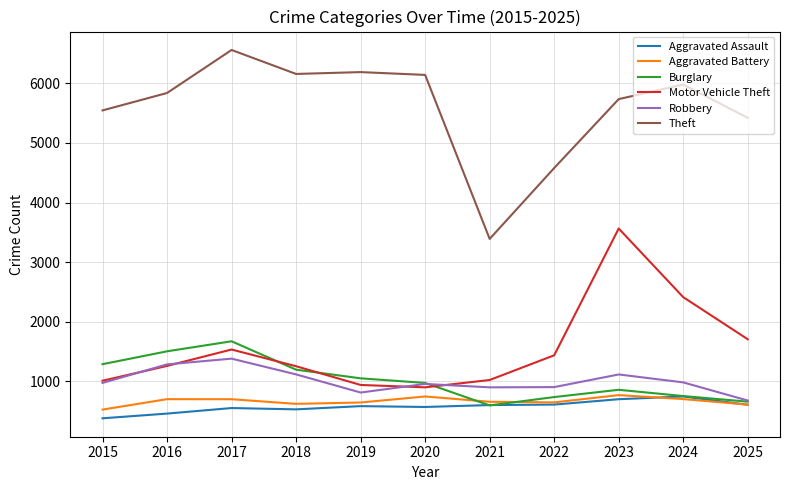

True or false: Theft and Motor Vehicle Theft cross at least once.

False